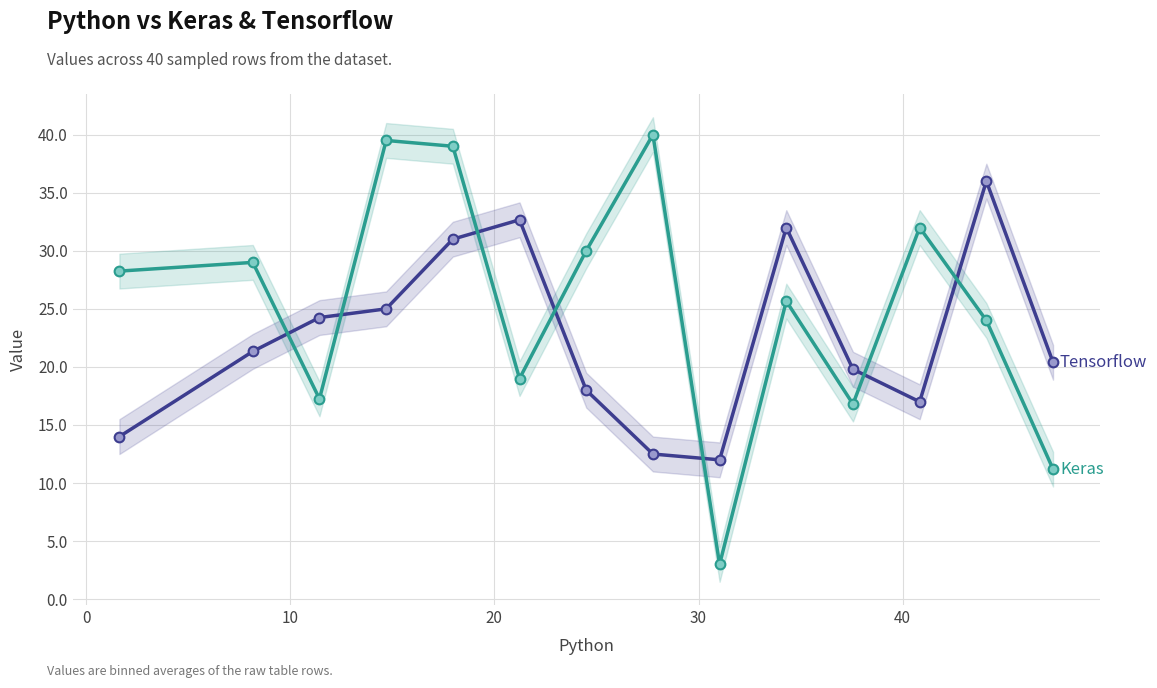

What is the greatest value displayed?

40.0